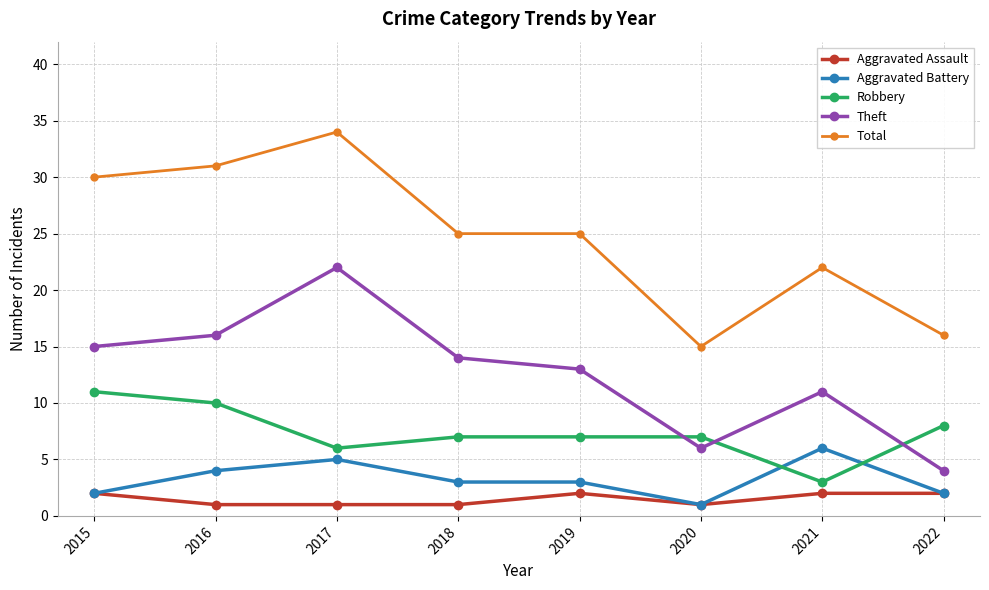

Rank the series by their maximum value, from highest to lowest.

Total, Theft, Robbery, Aggravated Battery, Aggravated Assault